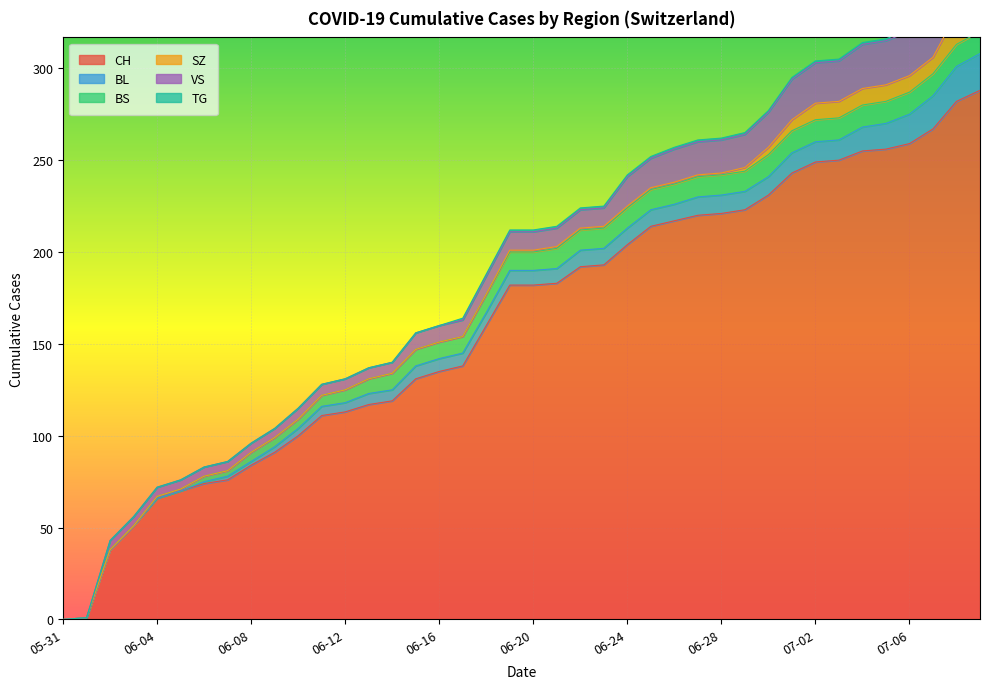

Which series has the largest total across all categories?

CH